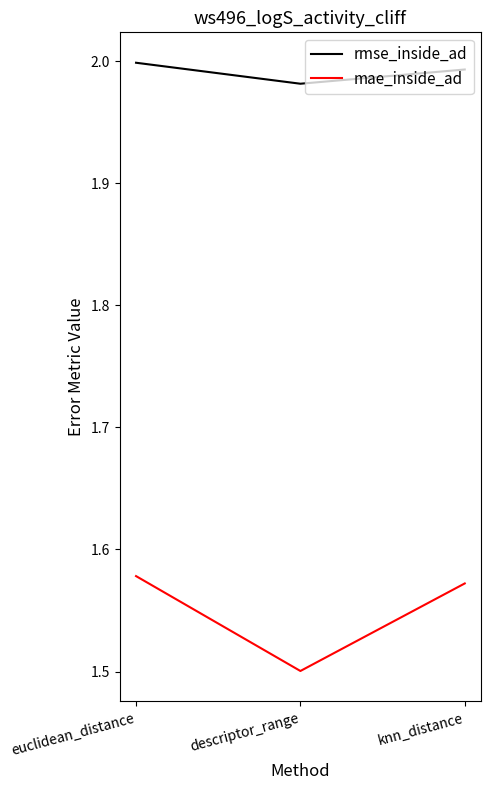

What is the sum of all mae_inside_ad values?

4.7